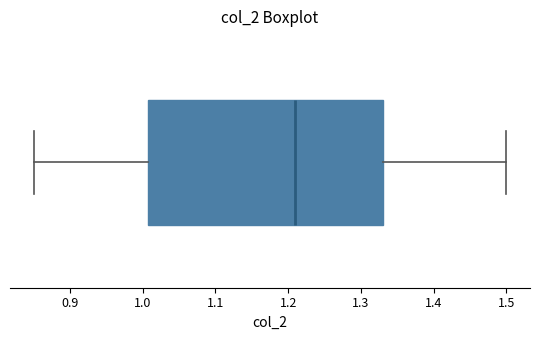

Read this box plot against the x-axis: the position of the median line, the range covered by the box, and the ends of both whiskers. The values are not printed on the chart, so give them approximately, as read against the axis.

median 1.21, box 1.01 to 1.33, whiskers 0.85 to 1.50